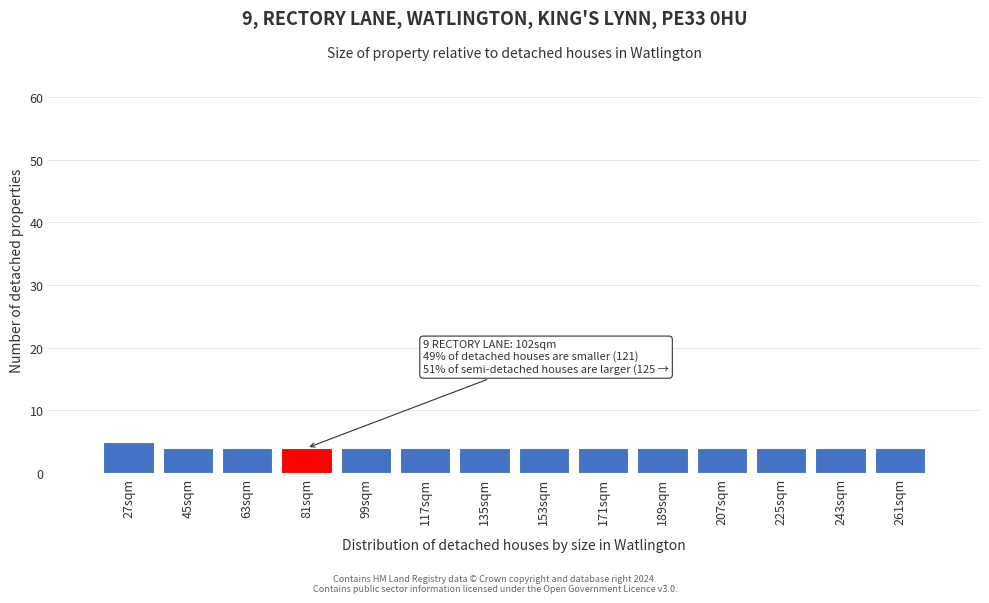

Reading left to right, what are all the values shown in this chart?

5	4	4	4	4	4	4	4	4	4	4	4	4	4